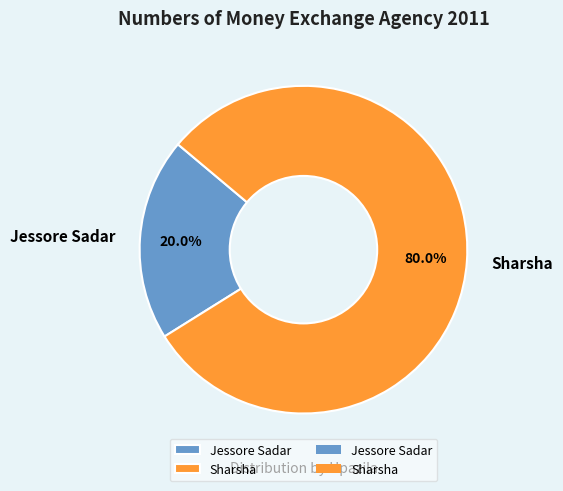

Which category accounts for the majority?

Sharsha